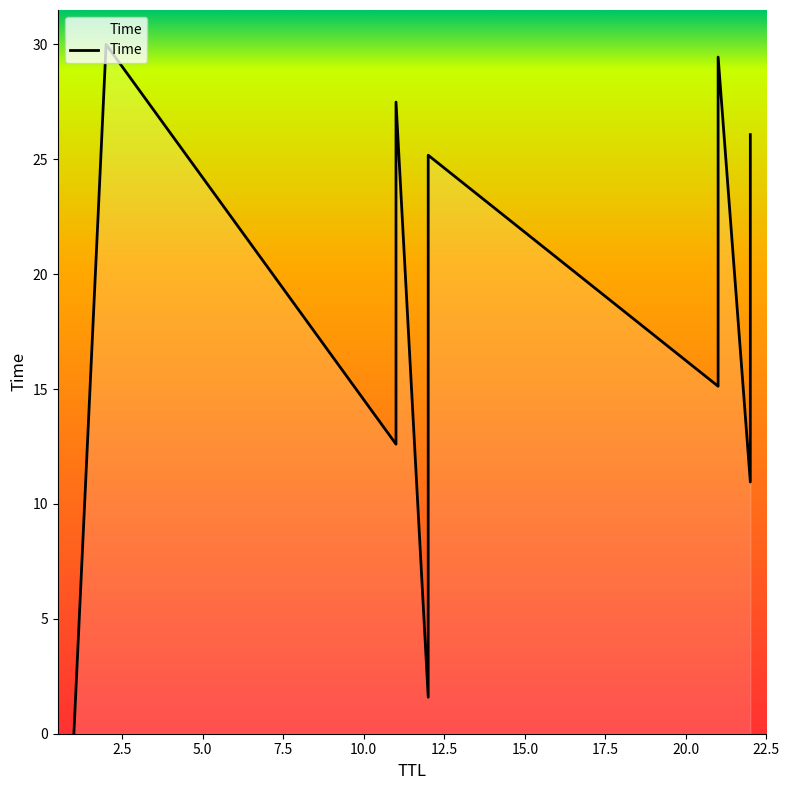

How many distinct data groups are displayed?

1